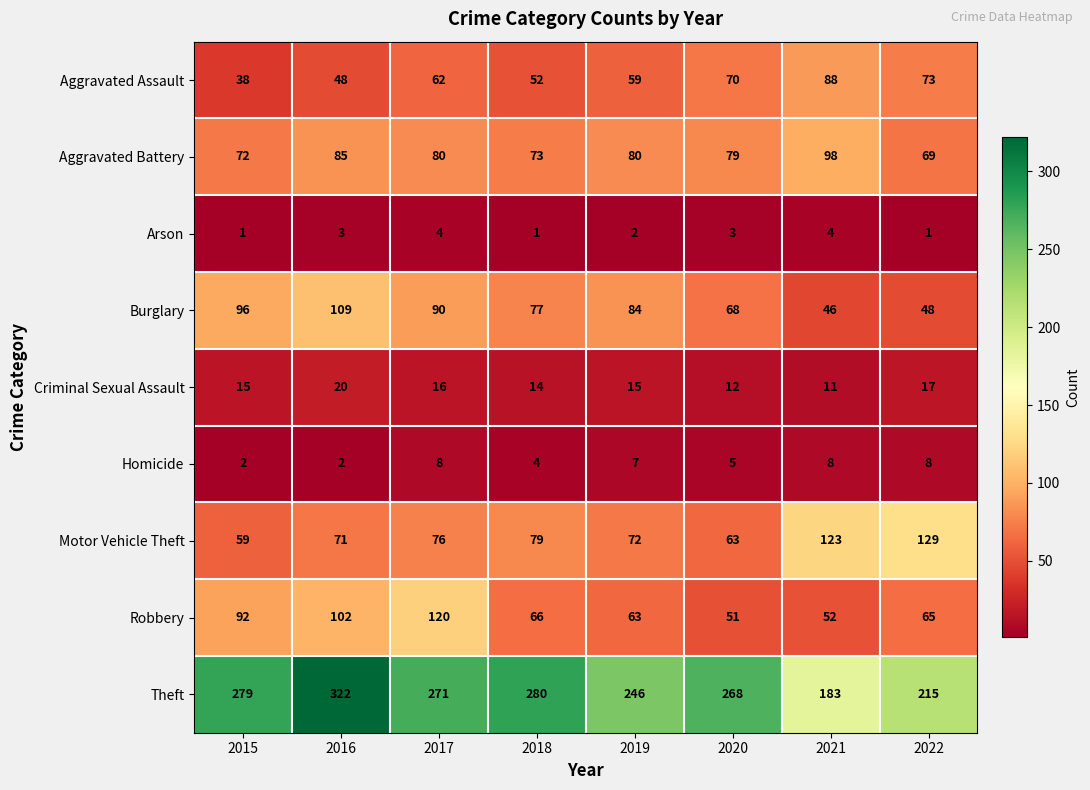

What is the sum of all Motor Vehicle Theft values?

672